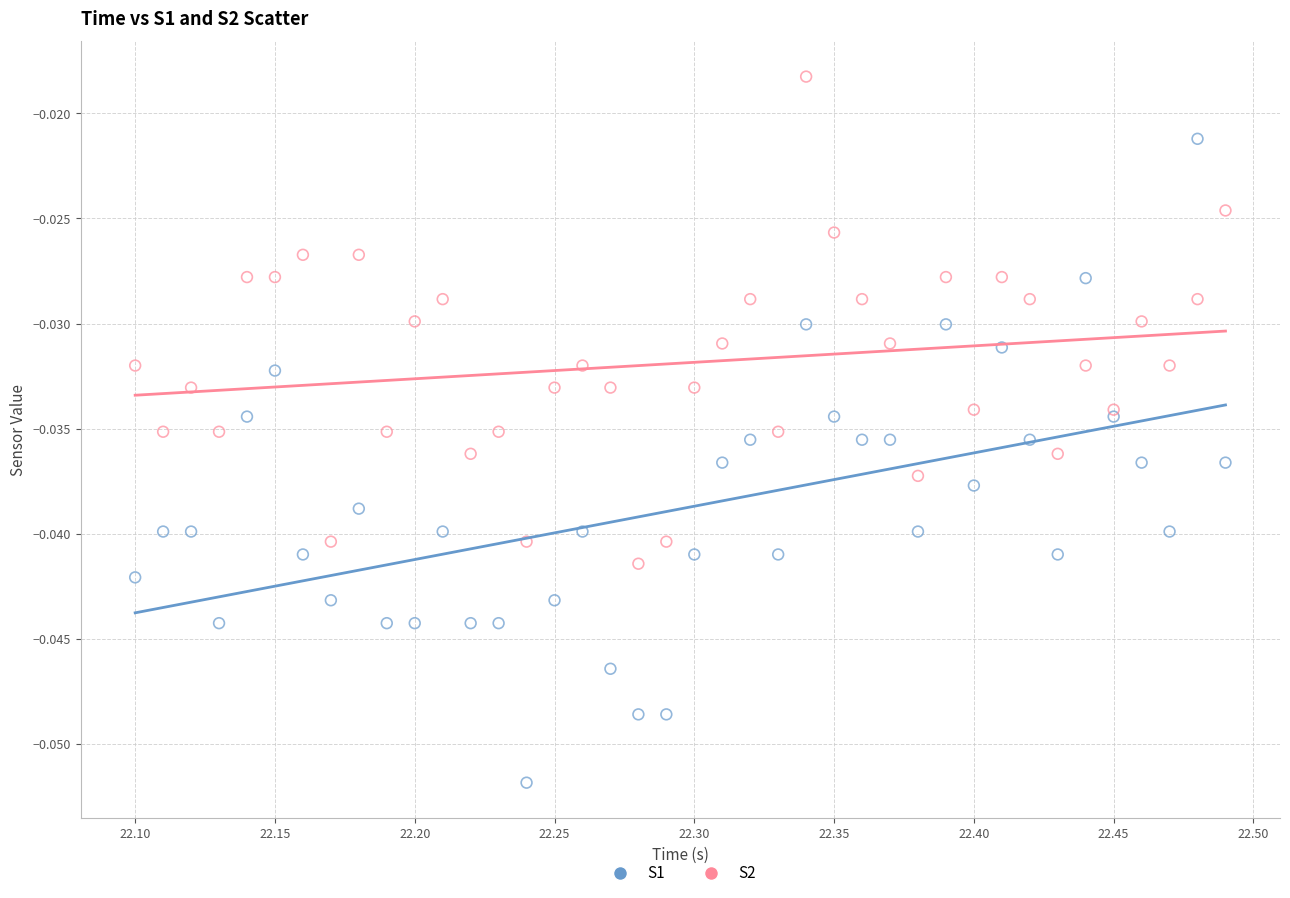

Which series contains the highest Y value?

S2